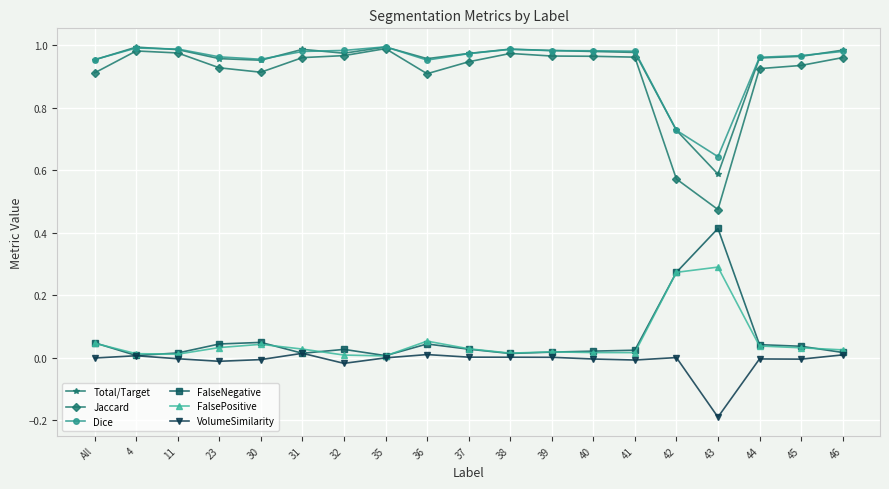

True or false: Dice and VolumeSimilarity intersect in this chart.

False